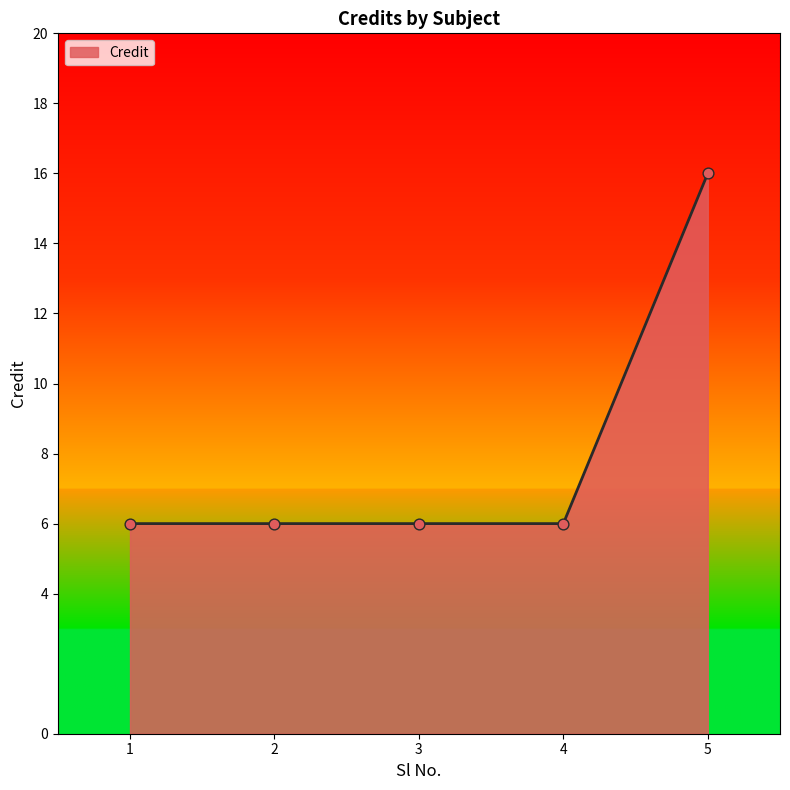

Approximately how many times larger is the value at 3 compared to 4?

1.0